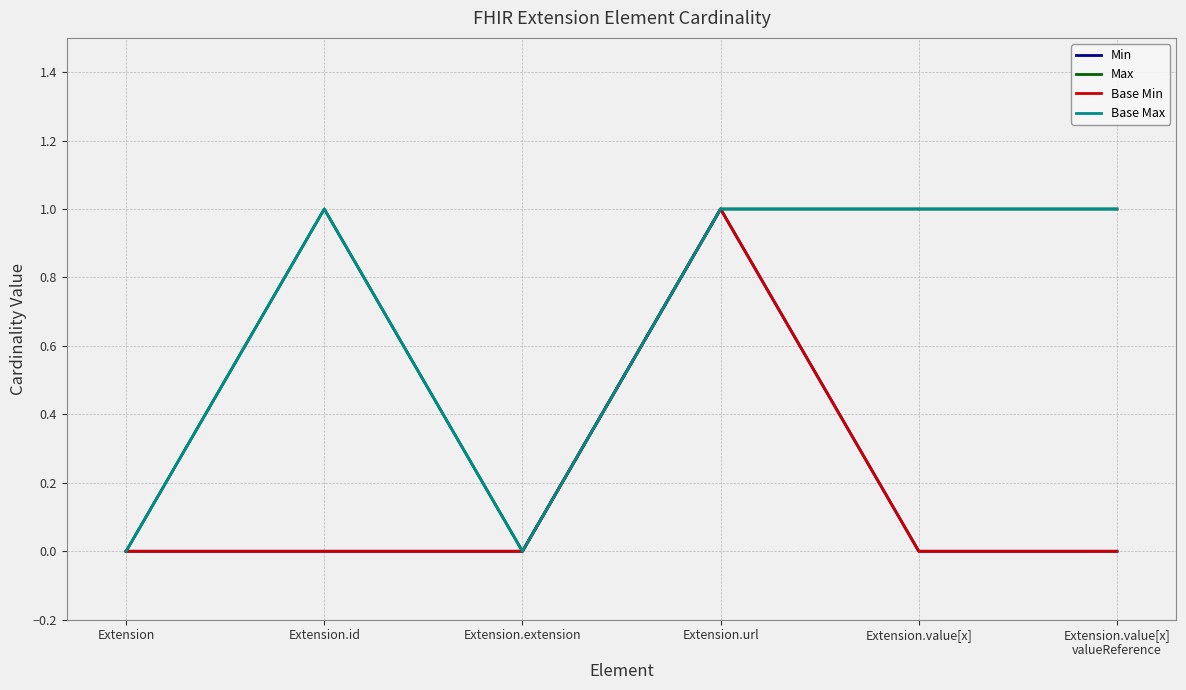

Is this an area chart (filled region under the line)?

No